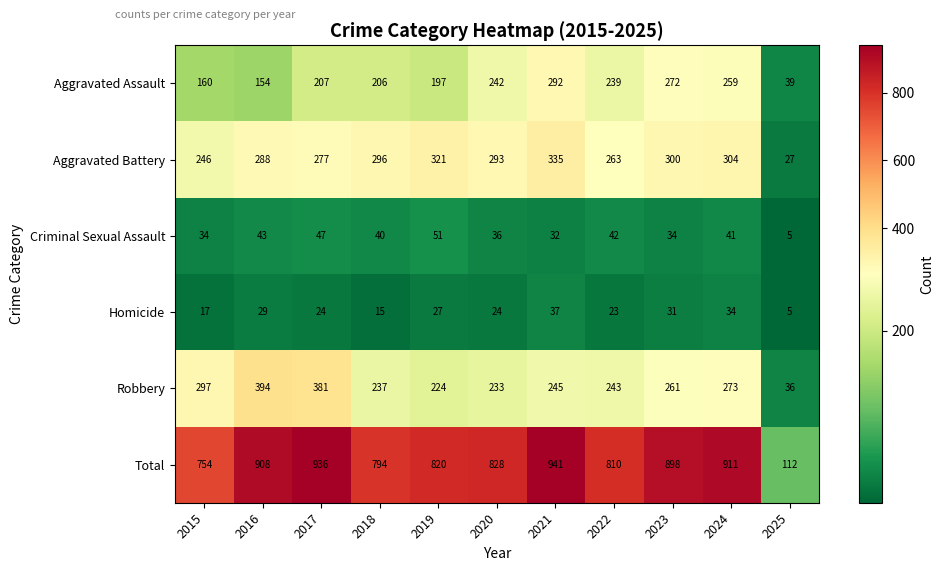

Count the number of categories in the chart.

11